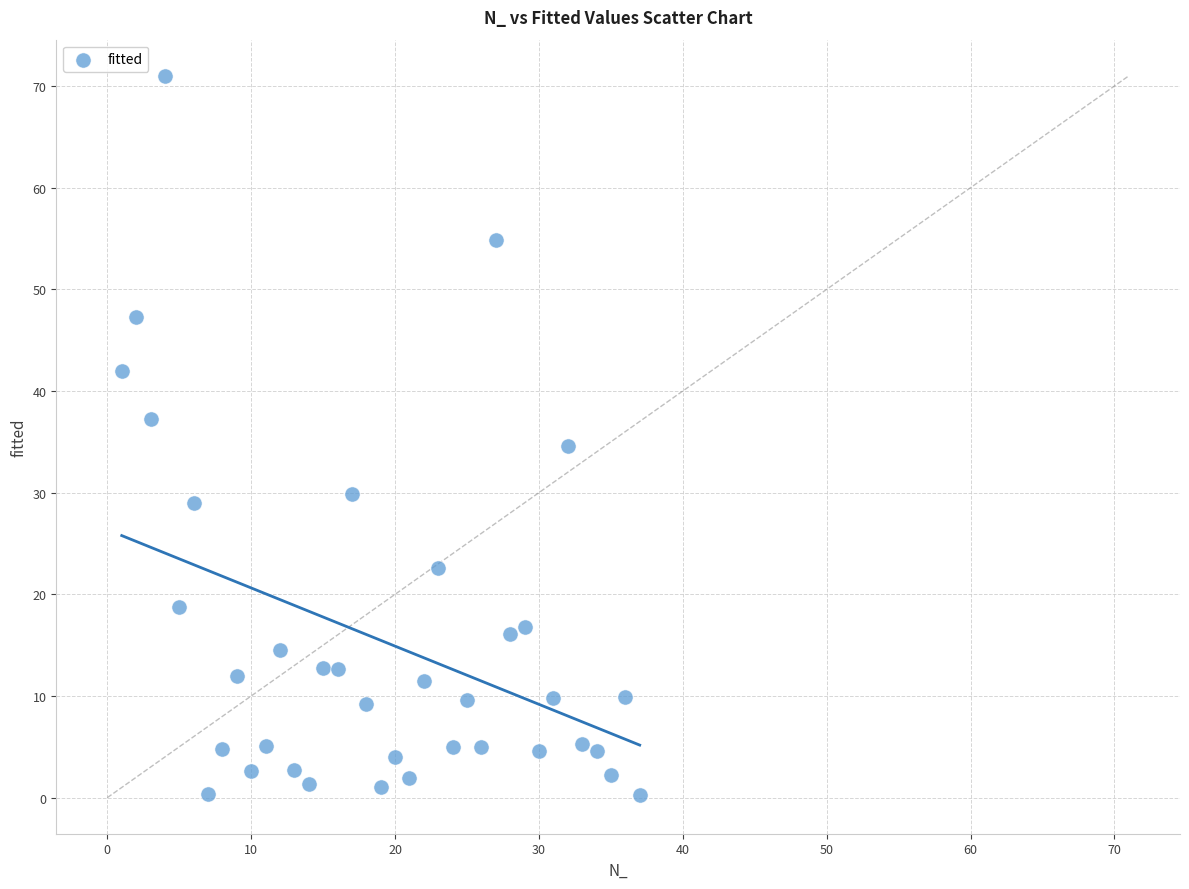

What is the range of X values (max minus min)?

36.0